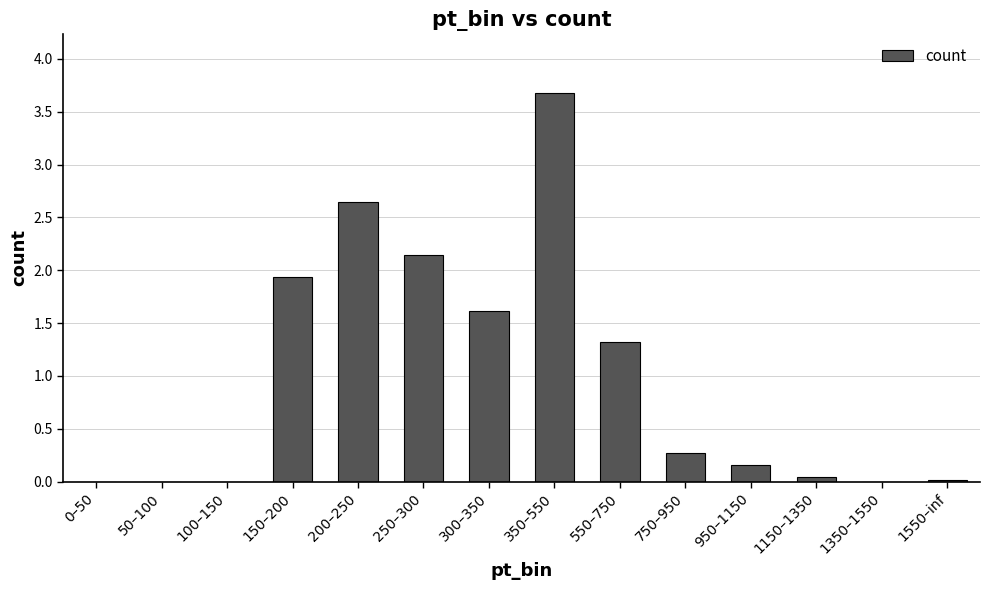

Is it true that the value at 250–300 is 3.4?

False